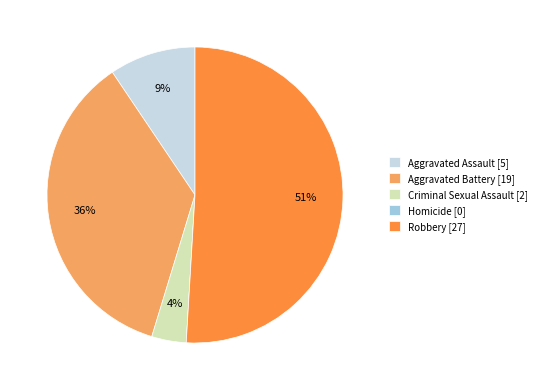

To the nearest percent, what is the difference between the Robbery and Aggravated Battery slice percentages?

15%